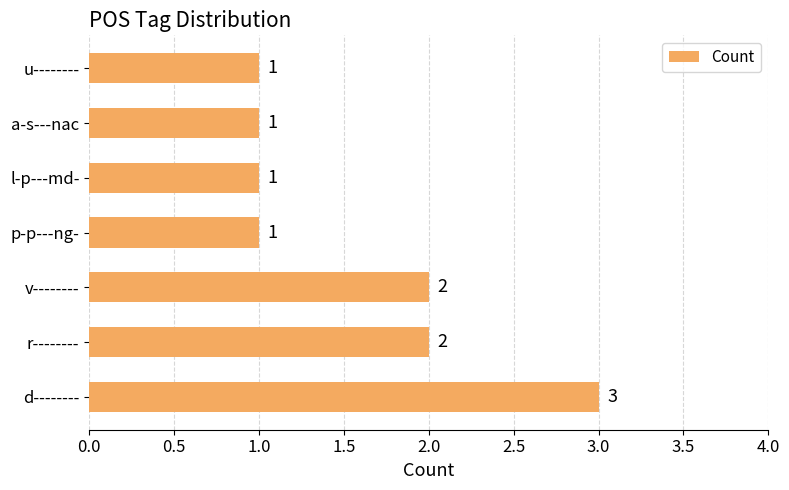

Count the values in the range 1 to 2.

6